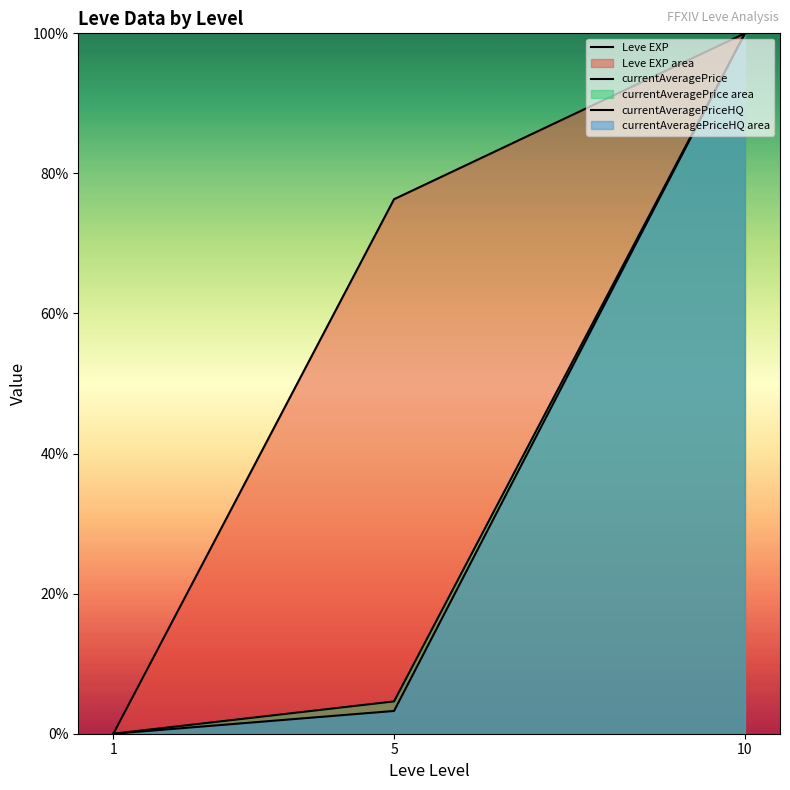

Which series has the widest spread of values?

Leve EXP